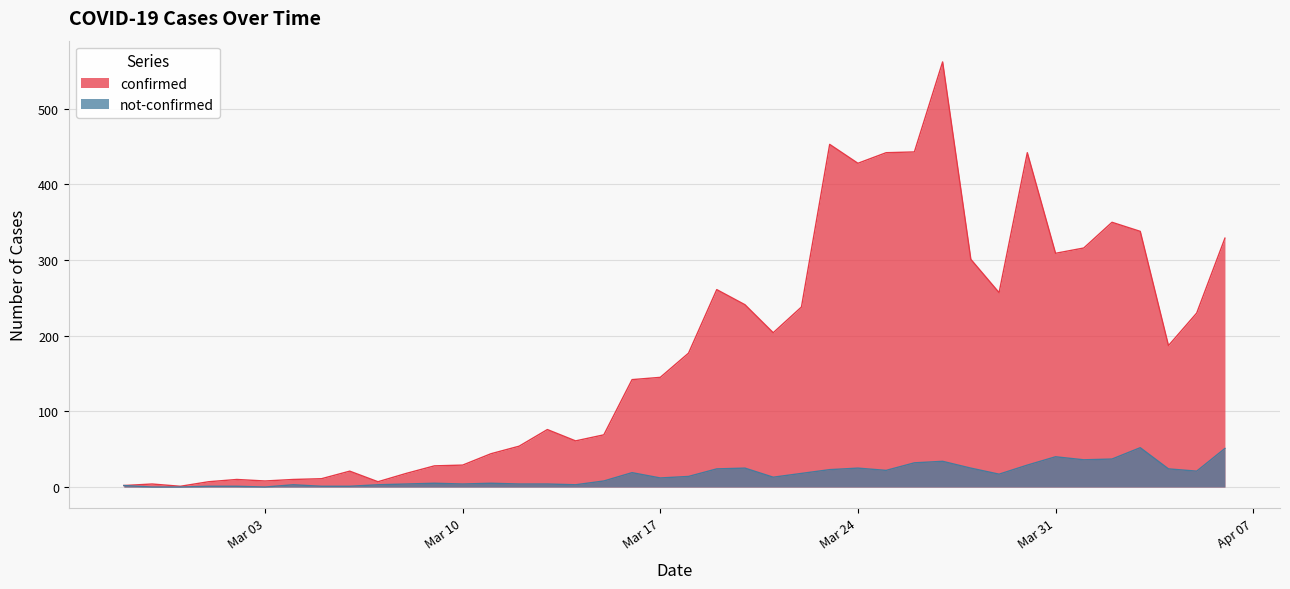

What position from the right is 2020-03-19?

19